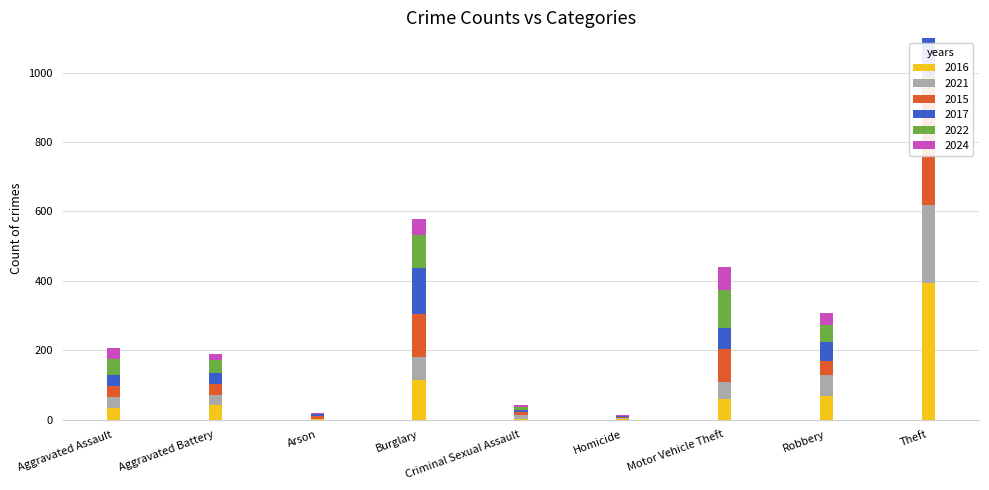

True or false: 2017 has a value of 48 at Aggravated Battery.

False